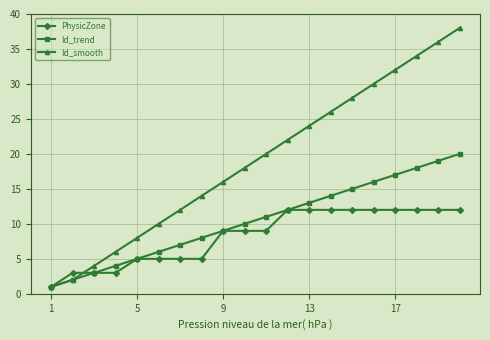

List the series in order of their overall mean, highest first.

Id_smooth, Id_trend, PhysicZone